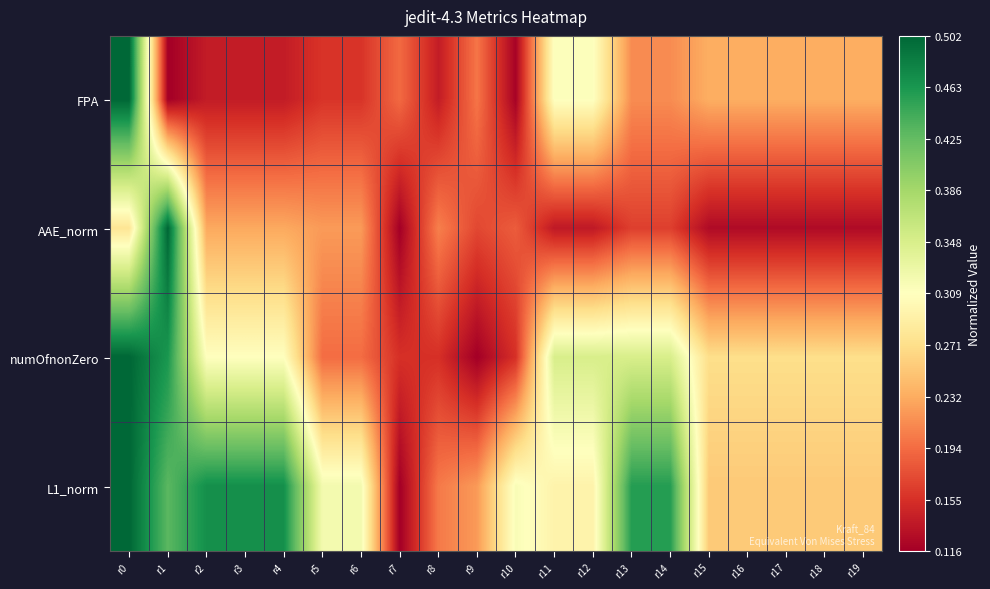

Reading left to right, transcribe all the data shown in this chart.

FPA: r0=1.0	r1=0.0	r2=0.1	r3=0.1	r4=0.1	r5=0.1	r6=0.1	r7=0.2	r8=0.1	r9=0.2	r10=0.0	r11=0.5	r12=0.5	r13=0.2	r14=0.2	r15=0.3	r16=0.3	r17=0.3	r18=0.3	r19=0.3
AAE_norm: r0=0.4	r1=1.0	r2=0.3	r3=0.3	r4=0.3	r5=0.3	r6=0.3	r7=0.0	r8=0.2	r9=0.1	r10=0.2	r11=0.1	r12=0.1	r13=0.1	r14=0.1	r15=0.0	r16=0.0	r17=0.0	r18=0.0	r19=0.0
numOfnonZero: r0=1.0	r1=0.9	r2=0.5	r3=0.5	r4=0.5	r5=0.2	r6=0.2	r7=0.1	r8=0.1	r9=0.0	r10=0.1	r11=0.6	r12=0.6	r13=0.6	r14=0.6	r15=0.4	r16=0.4	r17=0.4	r18=0.4	r19=0.4
L1_norm: r0=1.0	r1=0.8	r2=0.9	r3=0.9	r4=0.9	r5=0.5	r6=0.5	r7=0.0	r8=0.2	r9=0.3	r10=0.5	r11=0.5	r12=0.5	r13=0.9	r14=0.9	r15=0.4	r16=0.4	r17=0.4	r18=0.4	r19=0.4